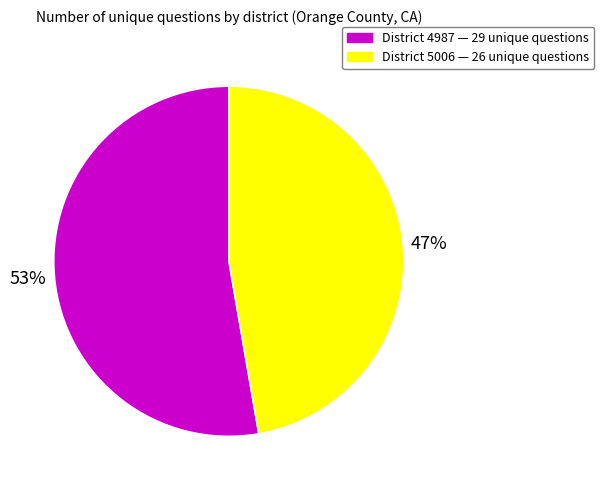

Is there any slice that represents more than half of the pie?

Yes